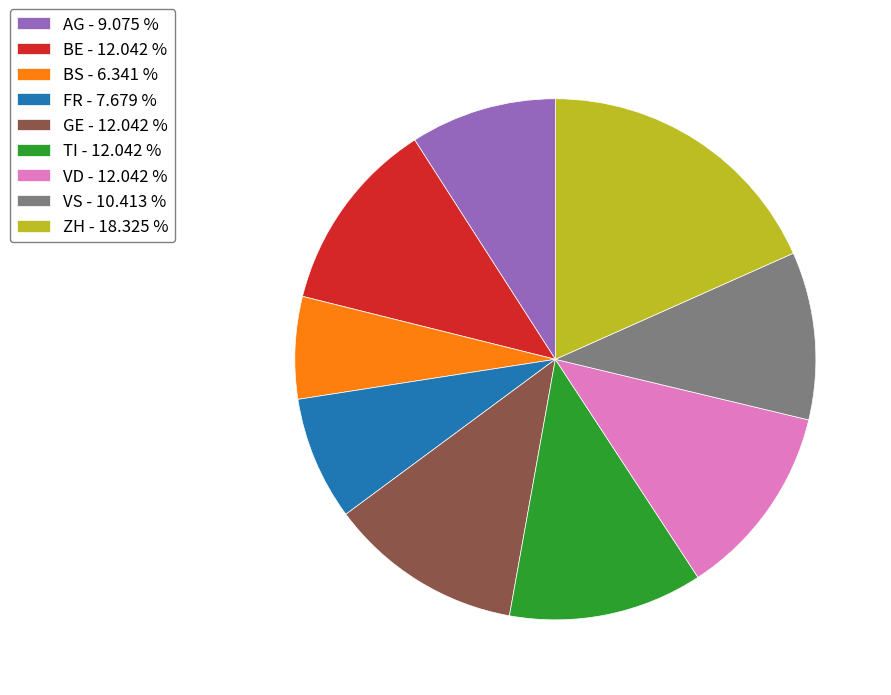

Does GE account for over 50% of the chart?

No